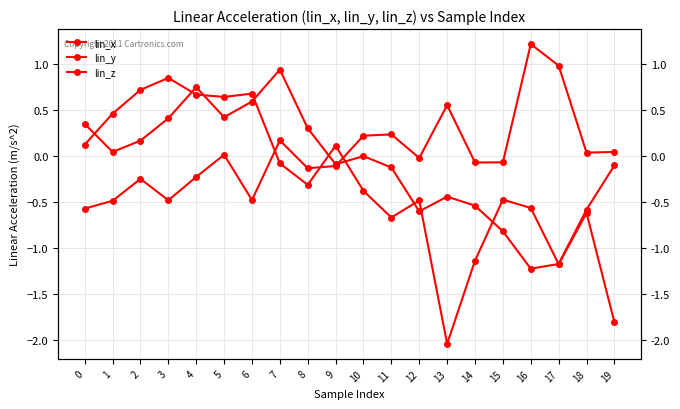

At which category does the chart reach its peak across all series?

16